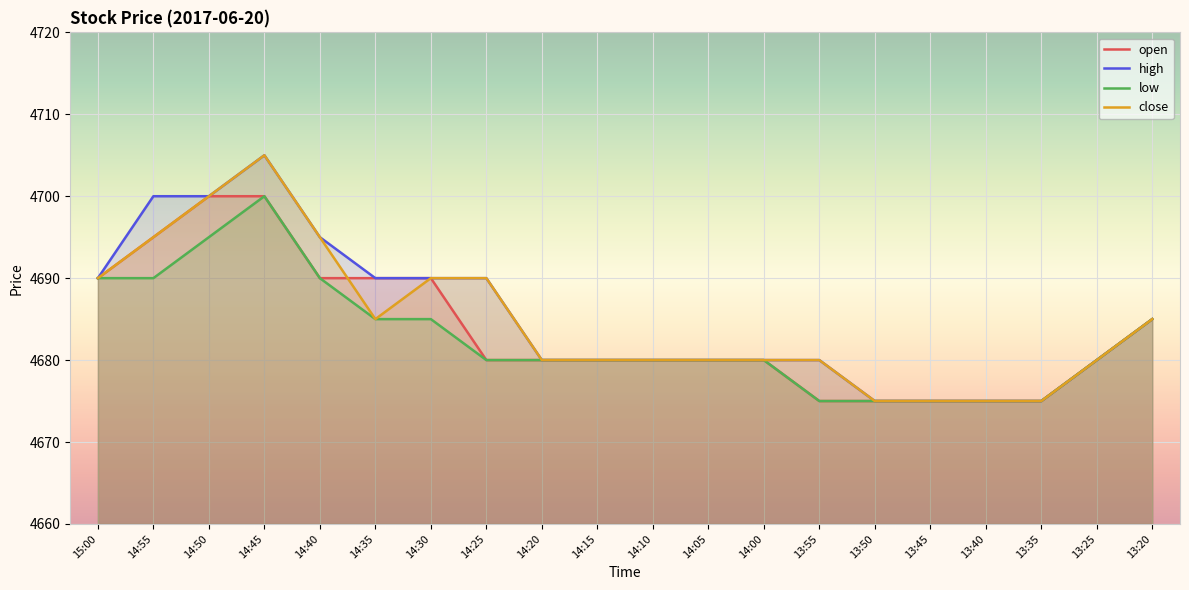

Rank the categories by open value from highest to lowest.

14:50, 14:45, 14:55, 15:00, 14:40, 14:35, 14:30, 13:20, 14:25, 14:20, 14:15, 14:10, 14:05, 14:00, 13:25, 13:55, 13:50, 13:45, 13:40, 13:35